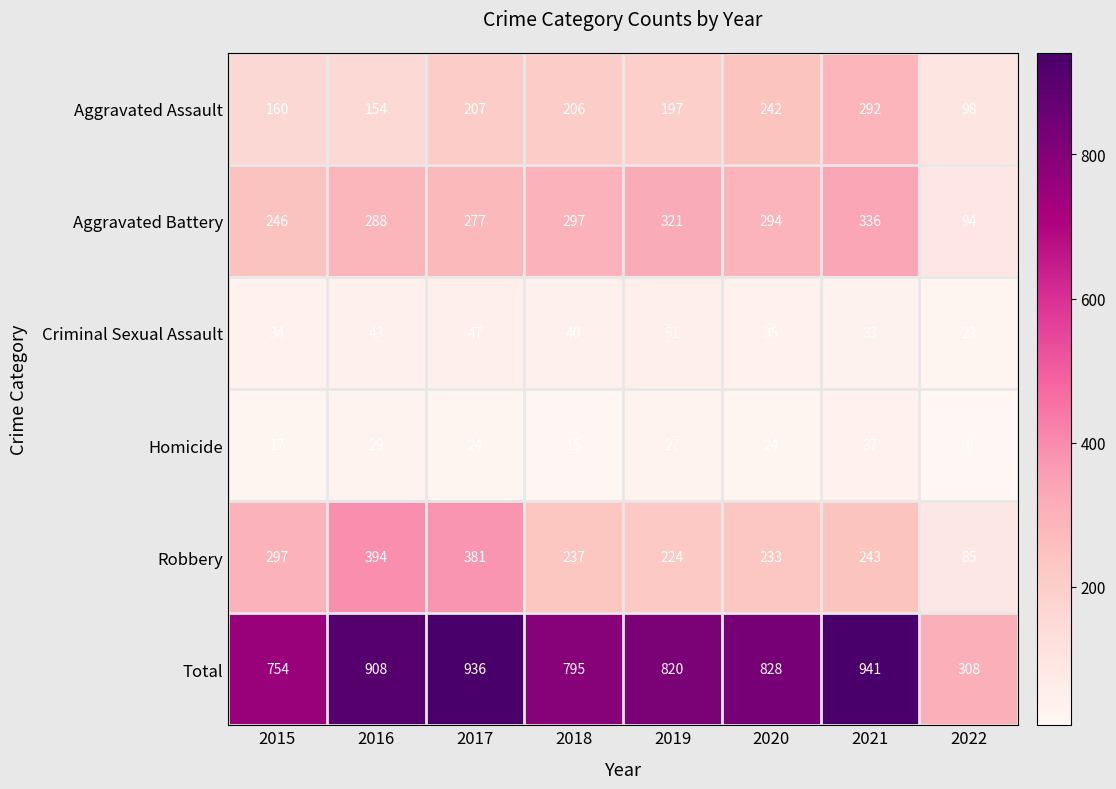

Which series has the largest range (max minus min)?

Total